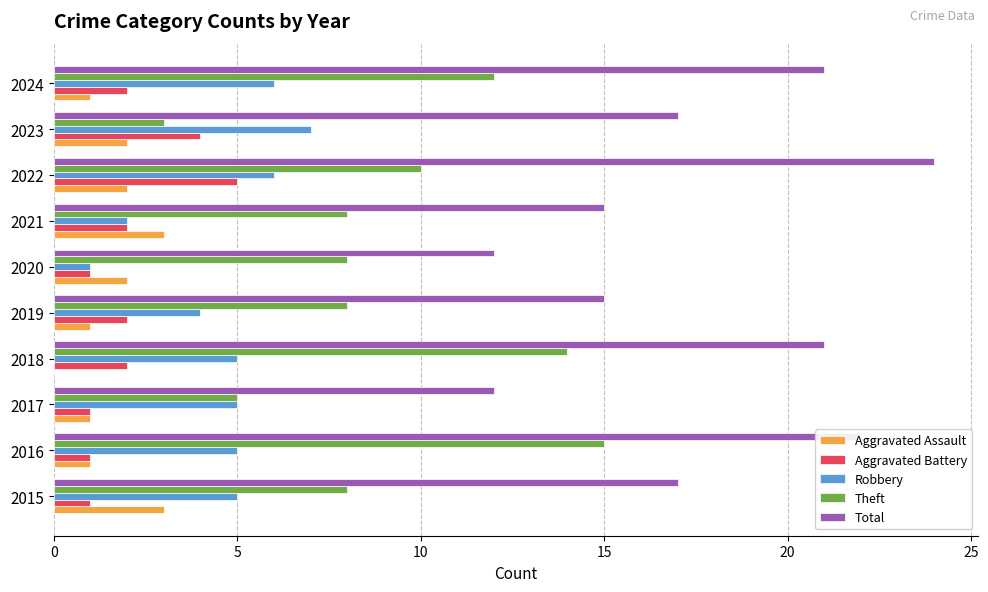

What is the greatest value displayed?

24